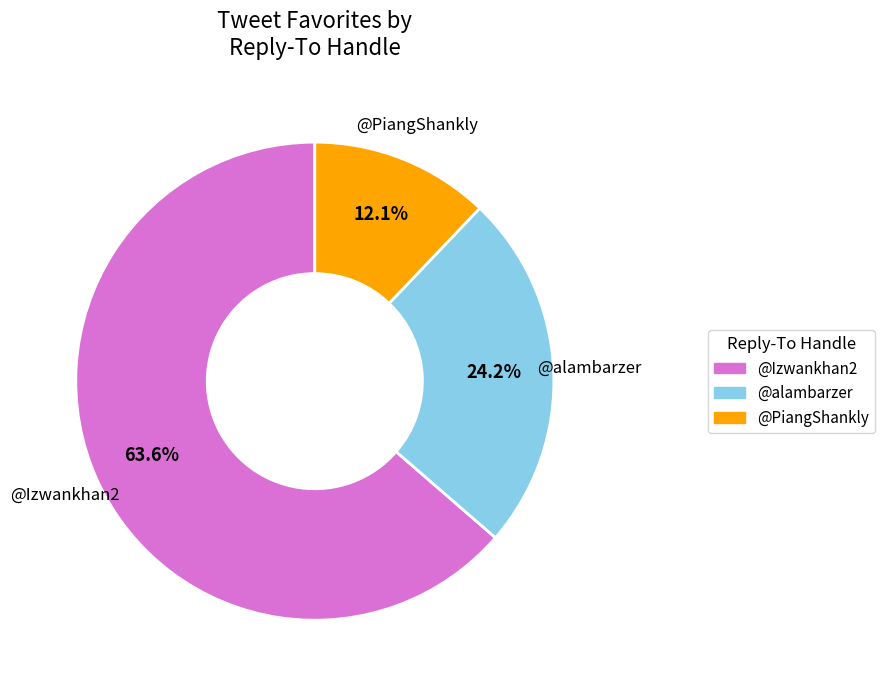

What percentage is NOT represented by @alambarzer?

75.8%